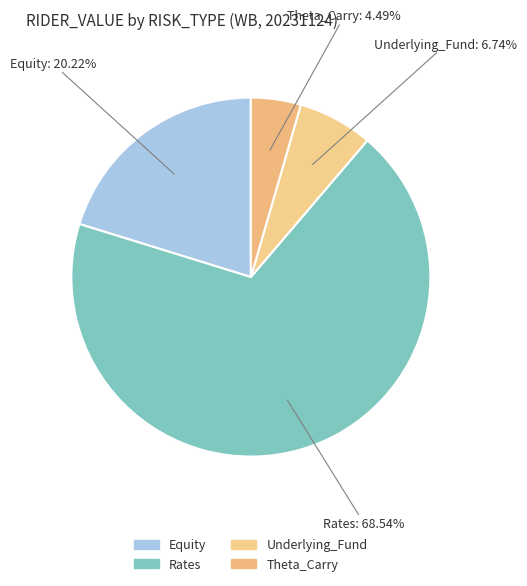

What is the largest slice in the pie chart?

Rates